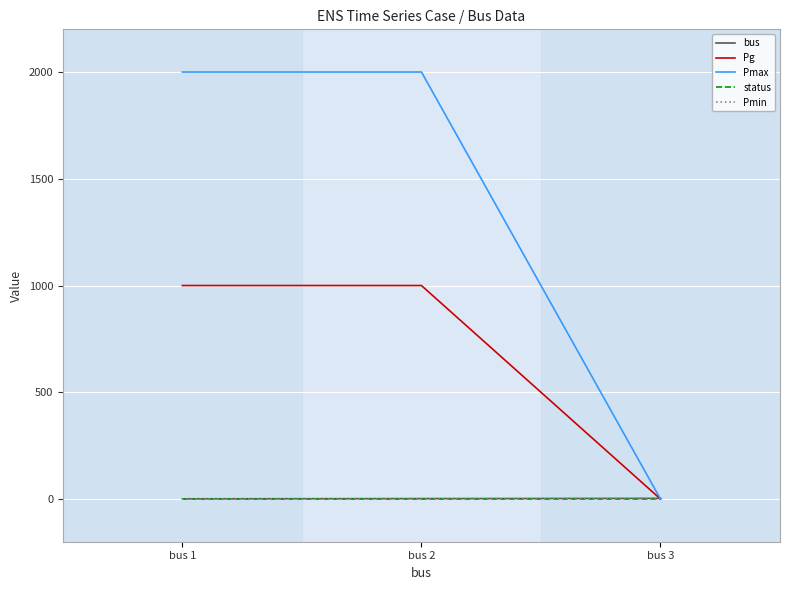

What is the difference between the highest and lowest values at bus 1?

2000